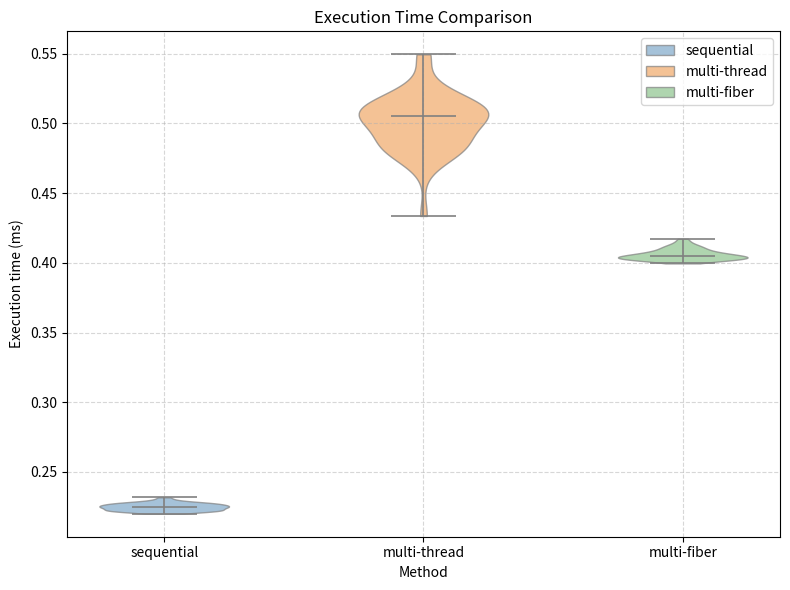

Reading left to right, read every violin against the y-axis: where its median line is, and the lowest and highest points it reaches. The values are not printed on the chart, so give them approximately, as read against the axis.

sequential: median line 0.225, lowest point 0.220, highest point 0.230
multi-thread: median line 0.505, lowest point 0.435, highest point 0.550
multi-fiber: median line 0.405, lowest point 0.400, highest point 0.415